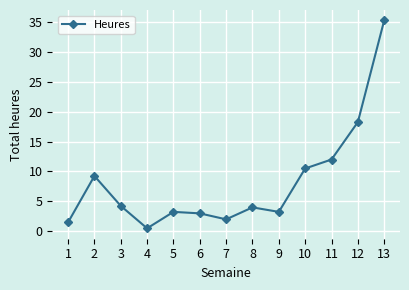

Does the chart have visible grid lines?

Yes